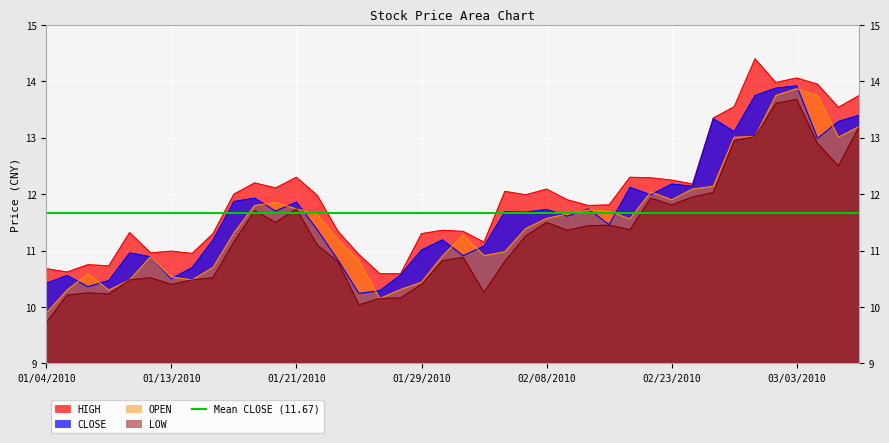

True or false: OPEN has more than 2 interior local peaks.

True